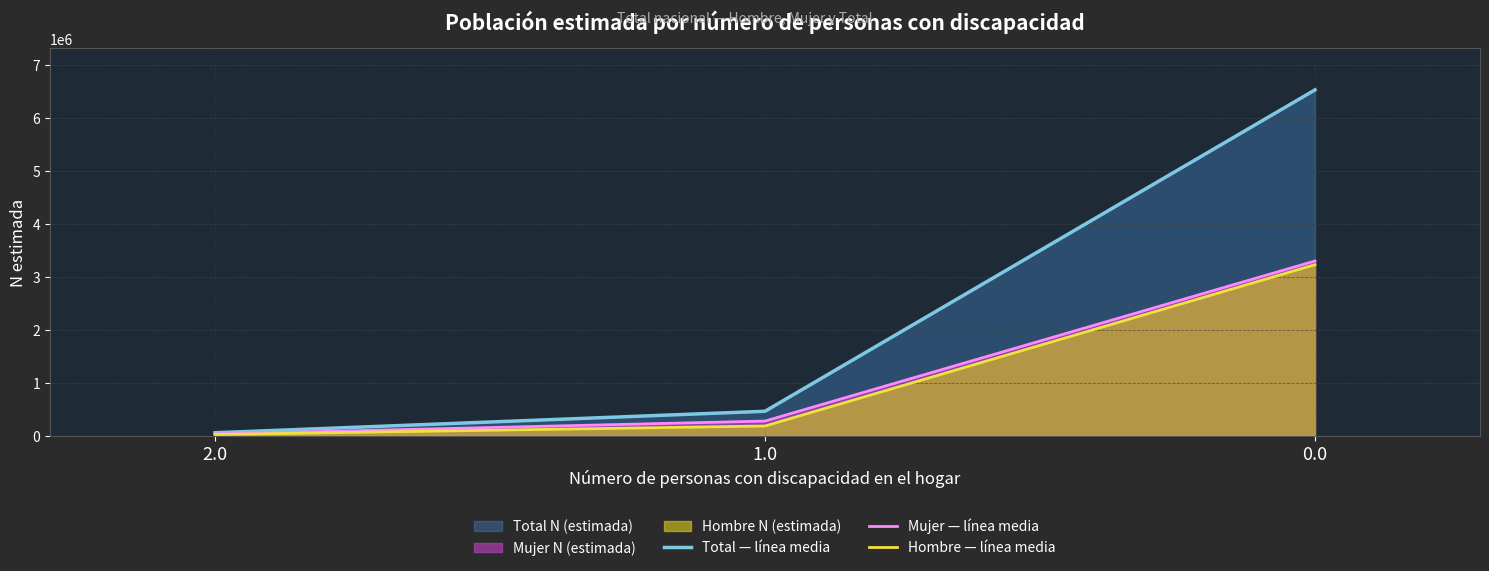

What is the total value across all series at 2.0?

114660